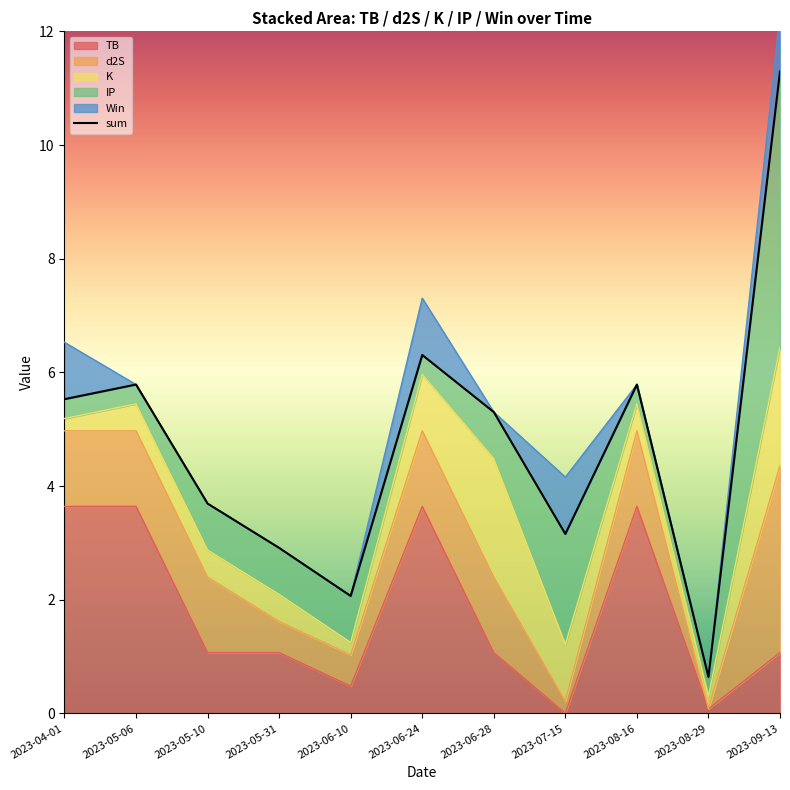

Reading left to right, what are all the values shown in this chart?

2023-04-01=5.5	2023-05-06=5.8	2023-05-10=3.7	2023-05-31=2.9	2023-06-10=2.1	2023-06-24=6.3	2023-06-28=5.3	2023-07-15=3.2	2023-08-16=5.8	2023-08-29=0.6	2023-09-13=11.3